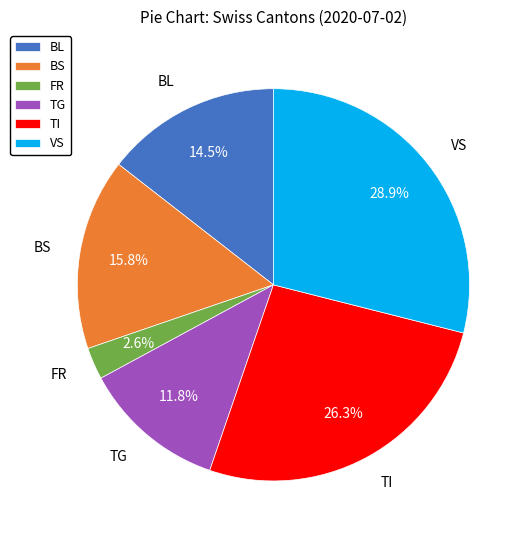

How many segments does this pie chart have?

6